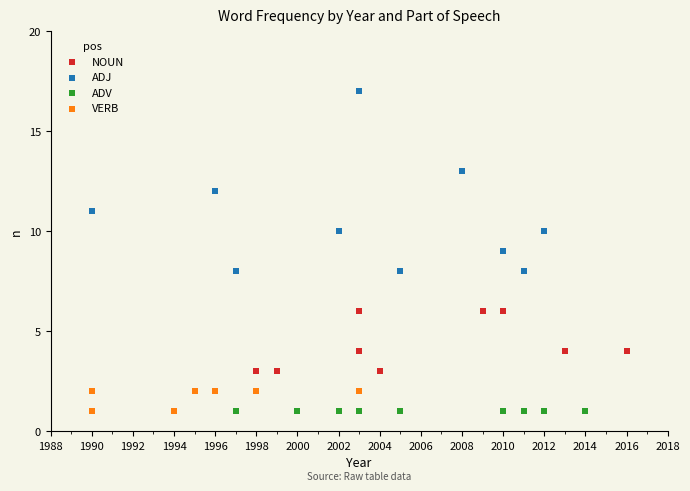

What are all the series names shown in the legend?

NOUN, ADJ, ADV, VERB